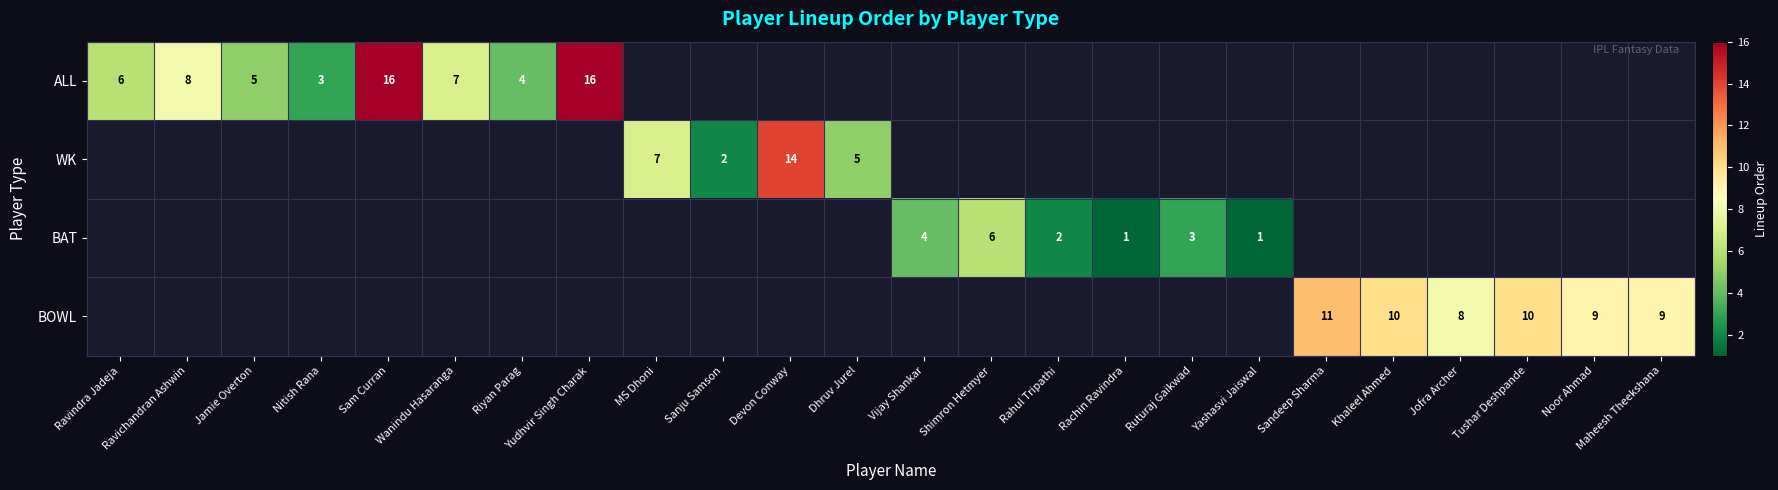

The value of ALL at Wanindu Hasaranga is 7. True or false?

True